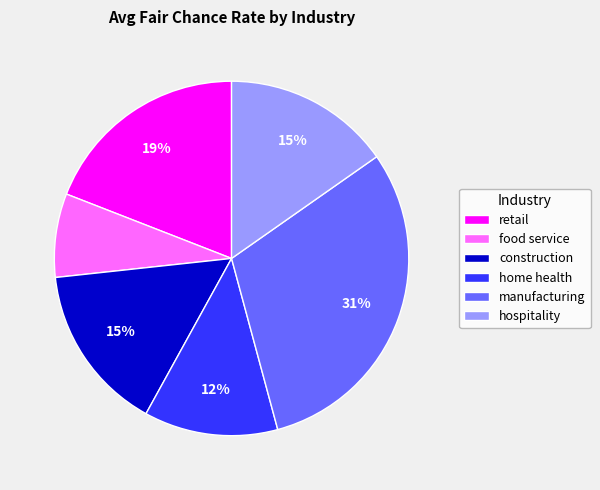

Is food service the majority of the pie?

No